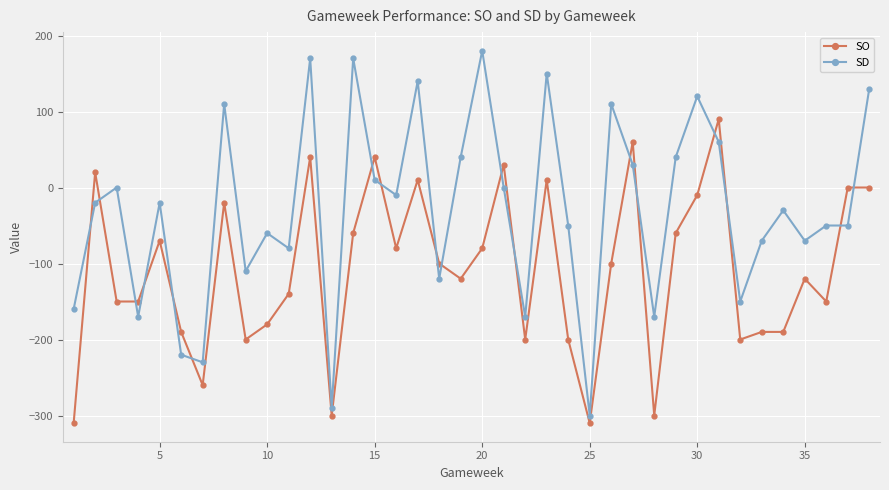

Which series has the widest spread of values?

SD